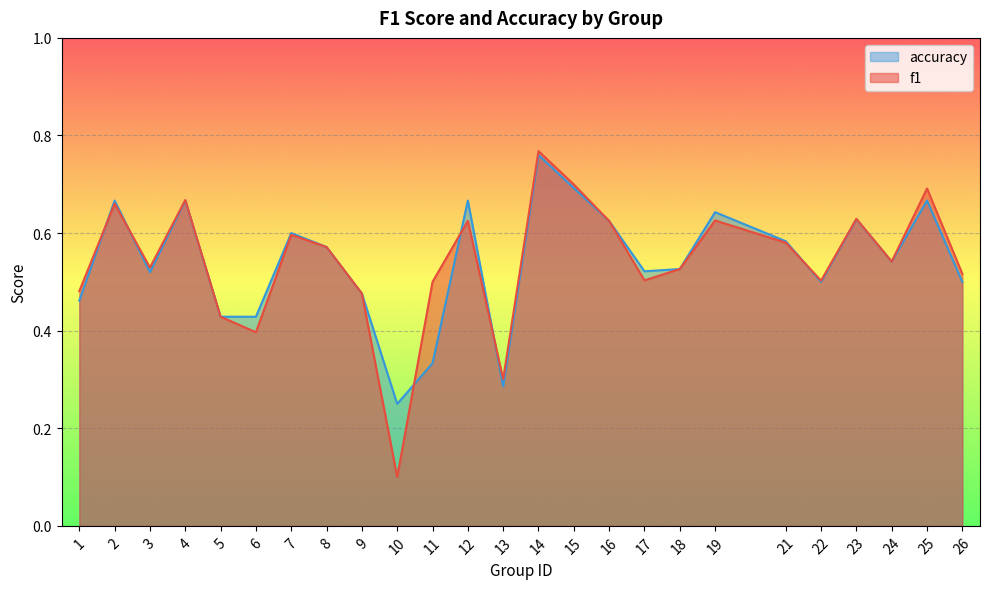

What are all the series names shown in the legend?

accuracy, f1